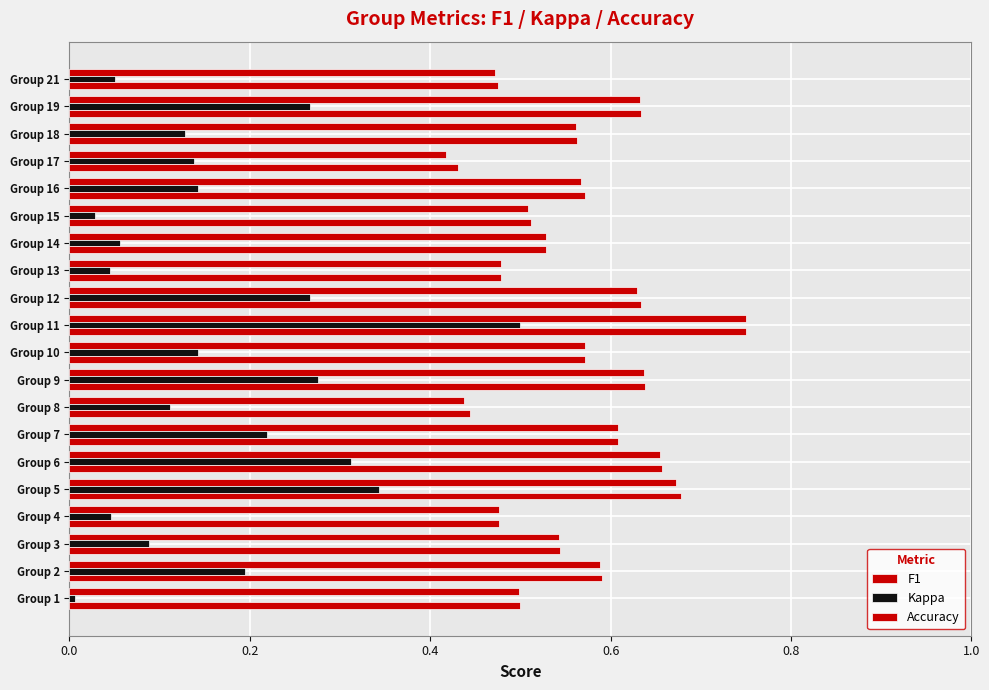

Count the number of categories in the chart.

20